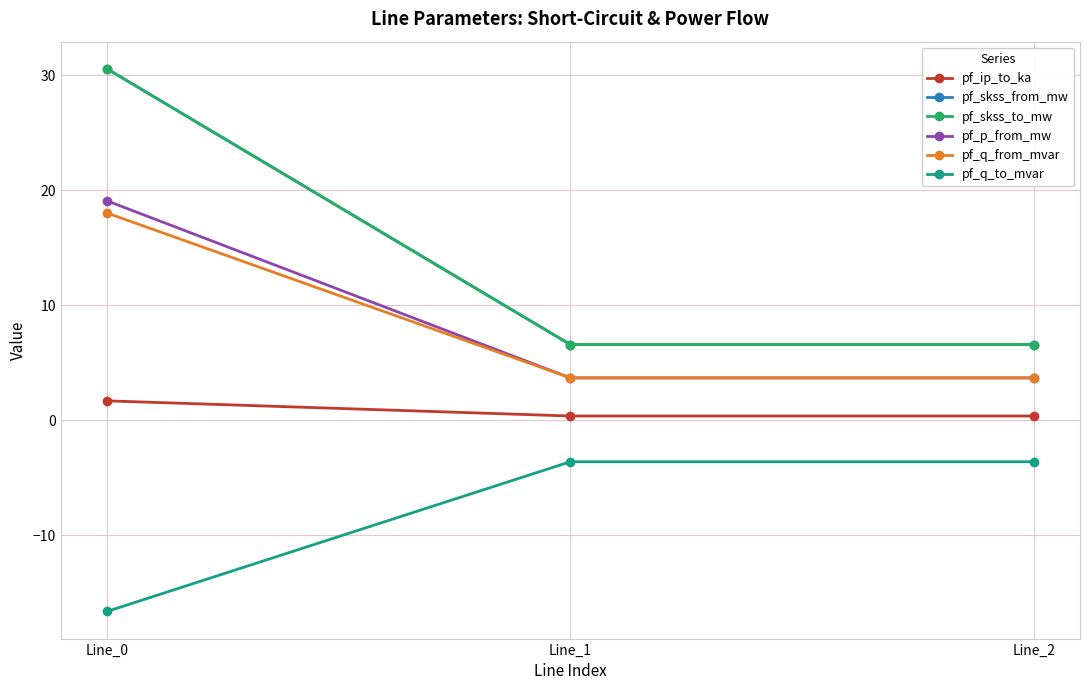

Does the chart have visible grid lines?

Yes